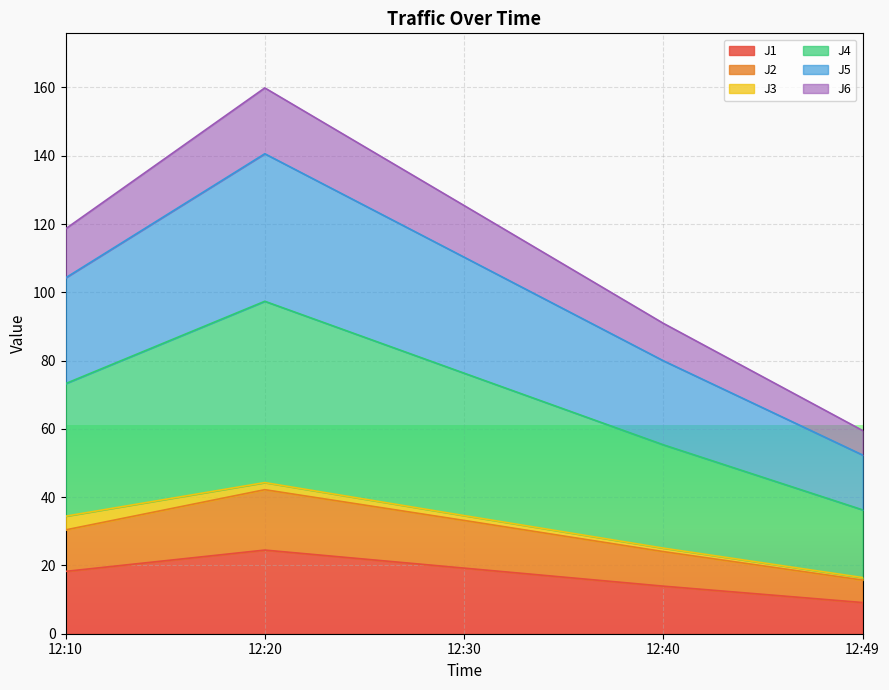

Which category has the highest value in the J2 series?

12:20